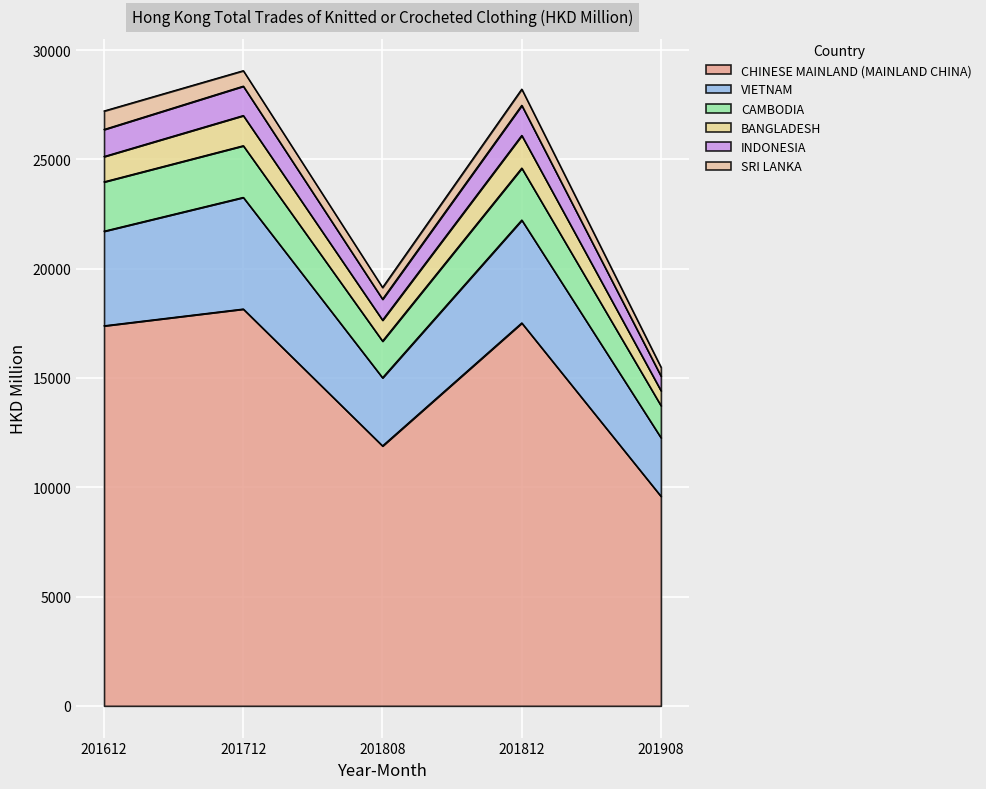

How many categories are shown in the chart?

5